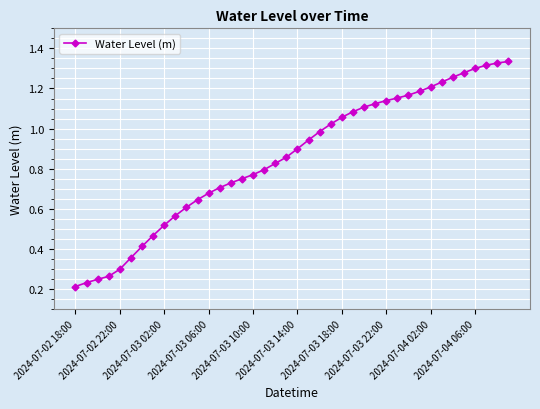

What is the smallest value displayed?

0.2